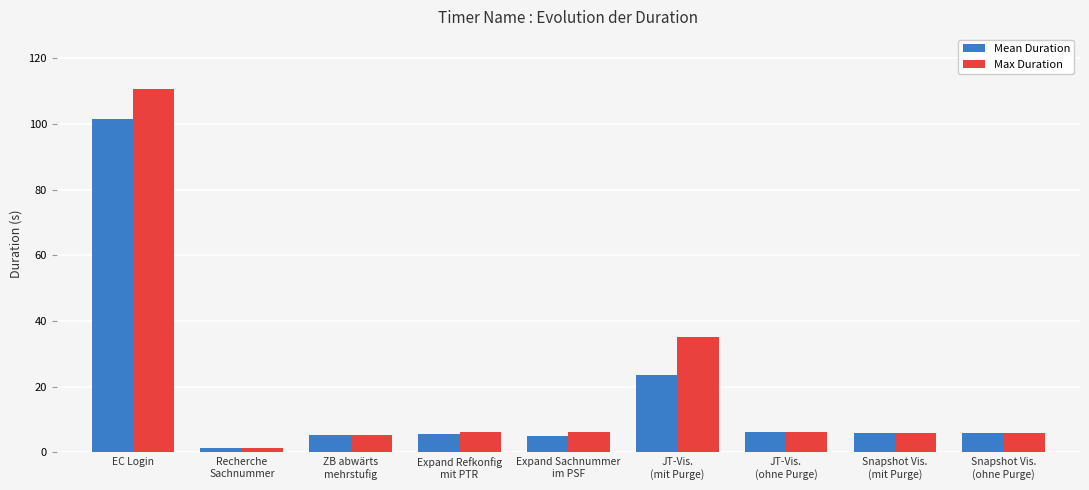

What is the highest value of the Mean Duration series?

101.6